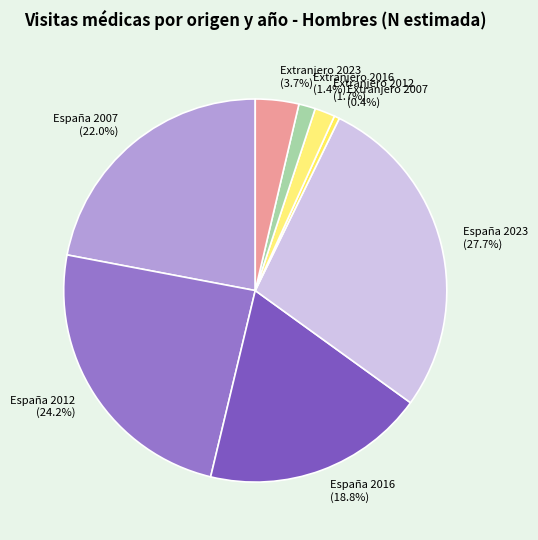

Does España 2016 represent more than half of the total?

No